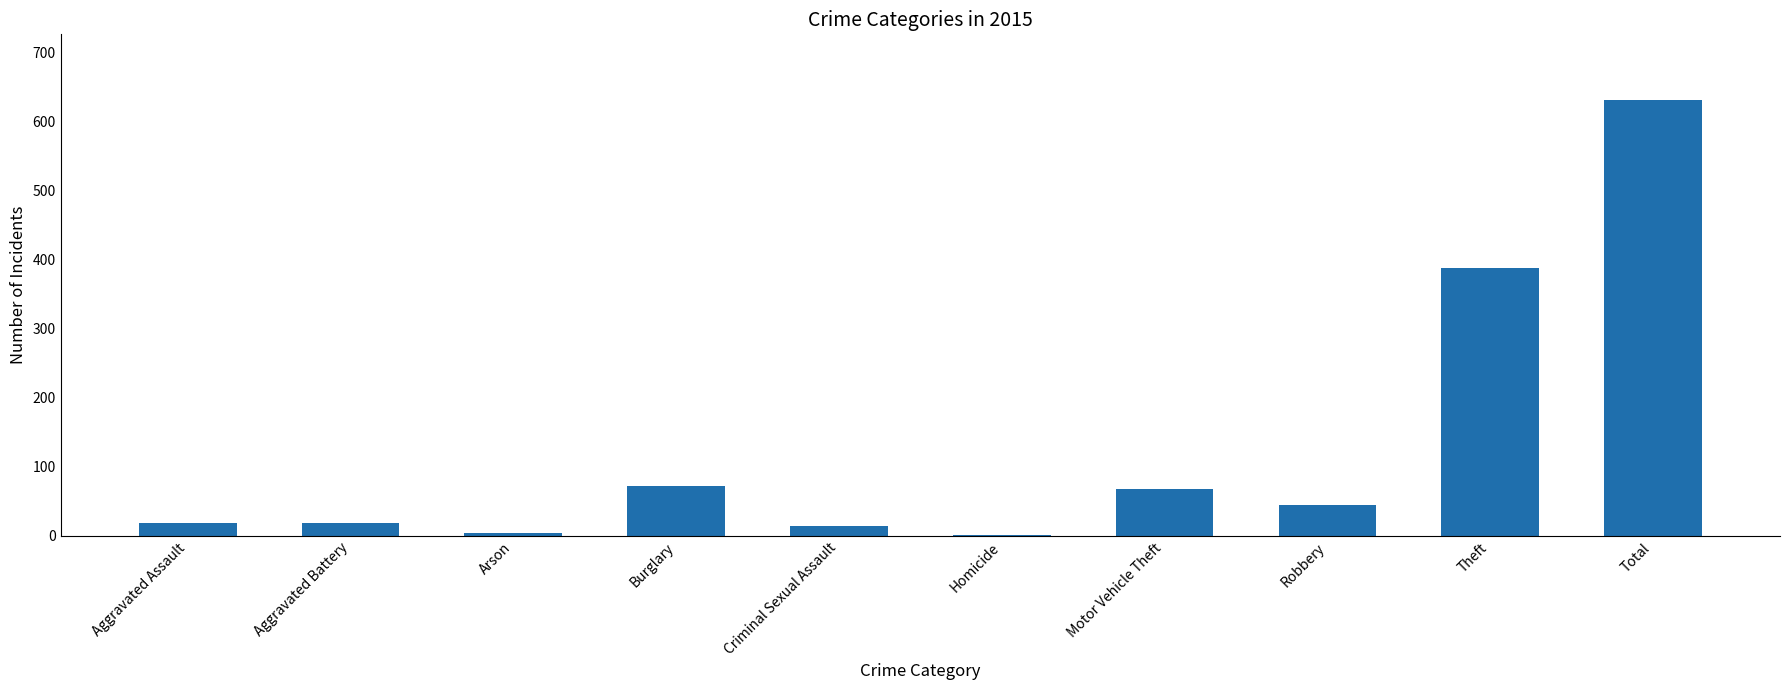

Approximately how many times larger is the value at Theft compared to Aggravated Battery?

20.4